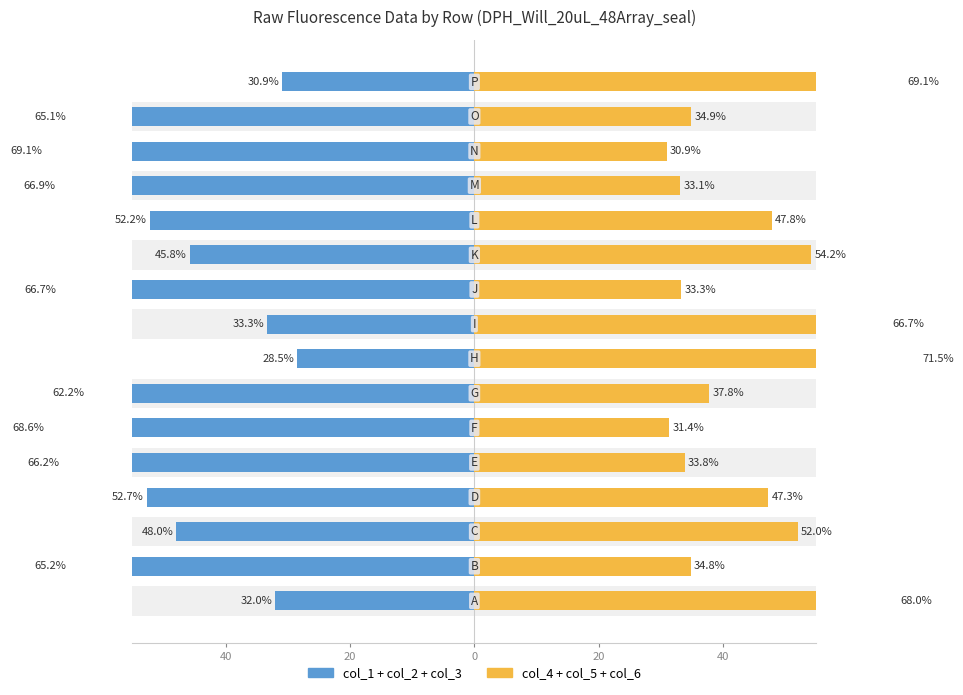

The value of col_4+col_5+col_6 at 11 is 47.8. True or false?

True